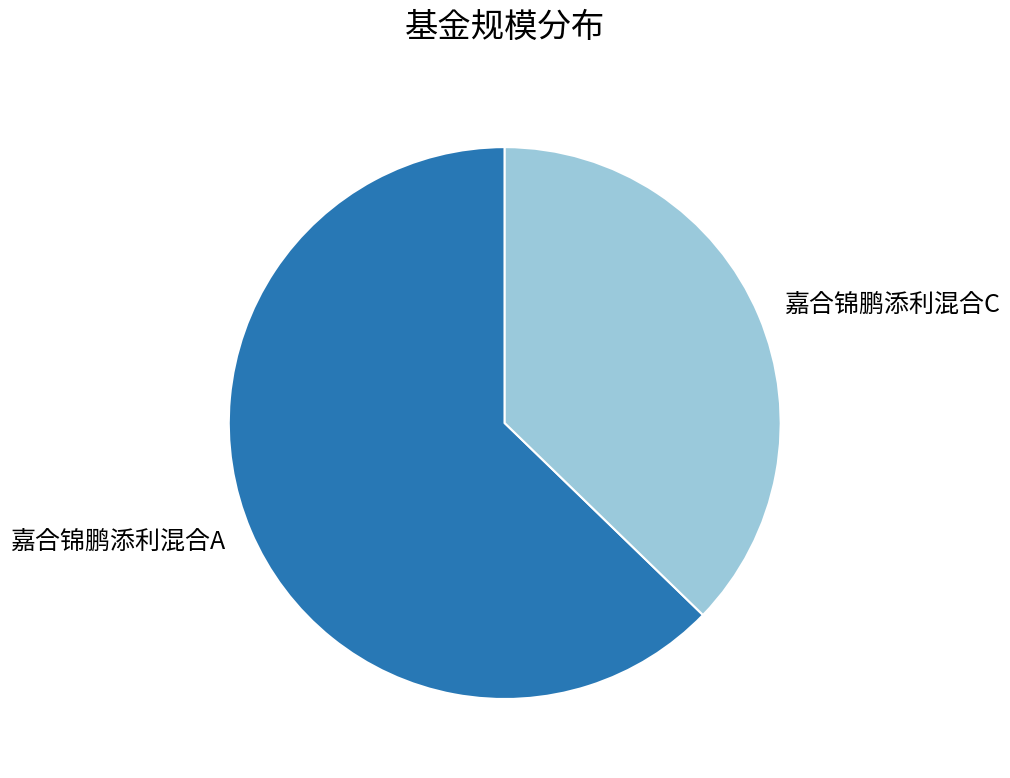

True or false: 嘉合锦鹏添利混合C accounts for 37% of the total.

True